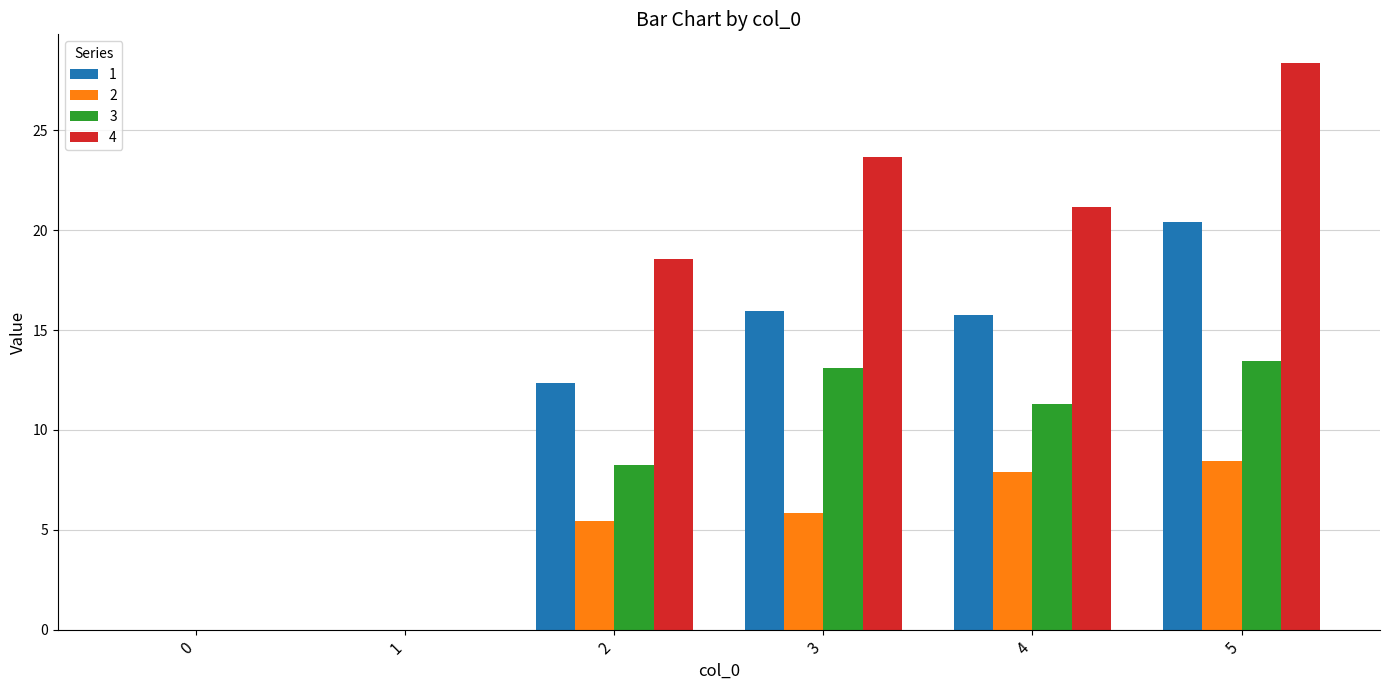

Where is 4 nearest to the value 14?

2